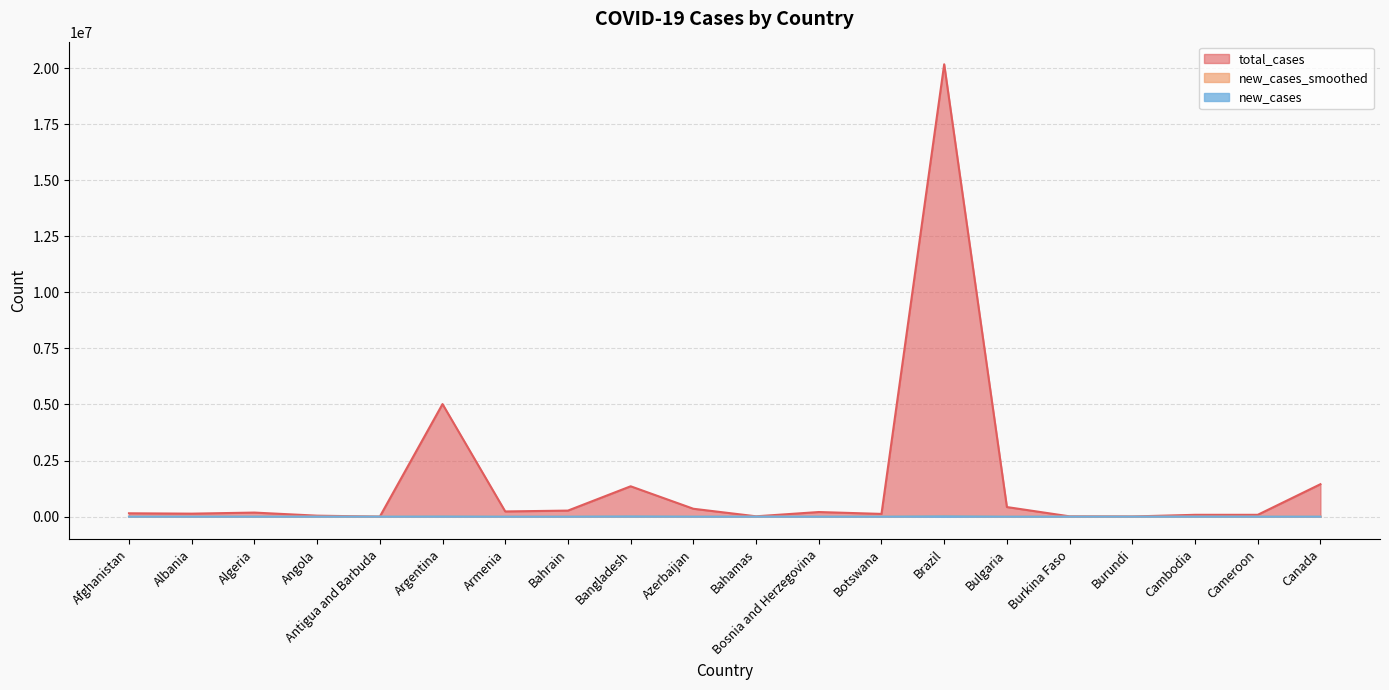

What position from the right is Albania?

19